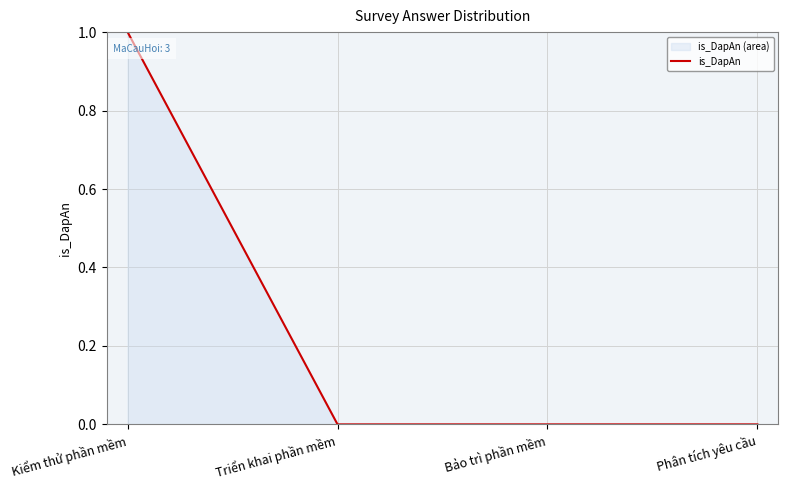

Reading left to right, transcribe all the data shown in this chart.

Kiểm thử phần mềm=1	Triển khai phần mềm=0	Bảo trì phần mềm=0	Phân tích yêu cầu=0